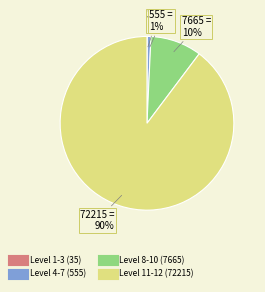

To the nearest percent, what is the average slice percentage?

25%